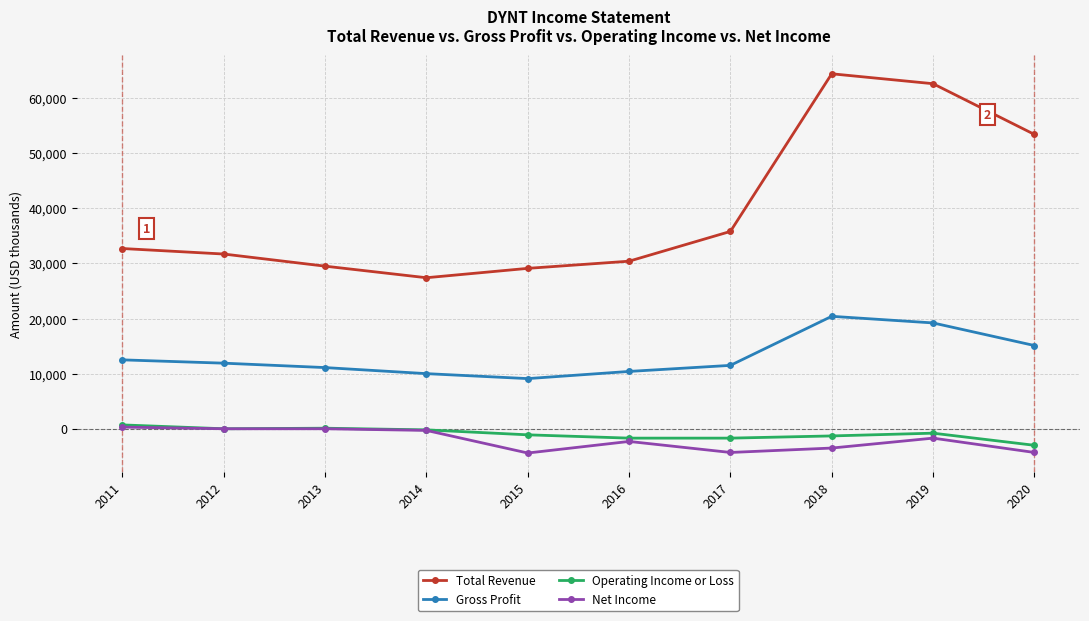

What is the spread (max minus min) of values at 2016?

32700